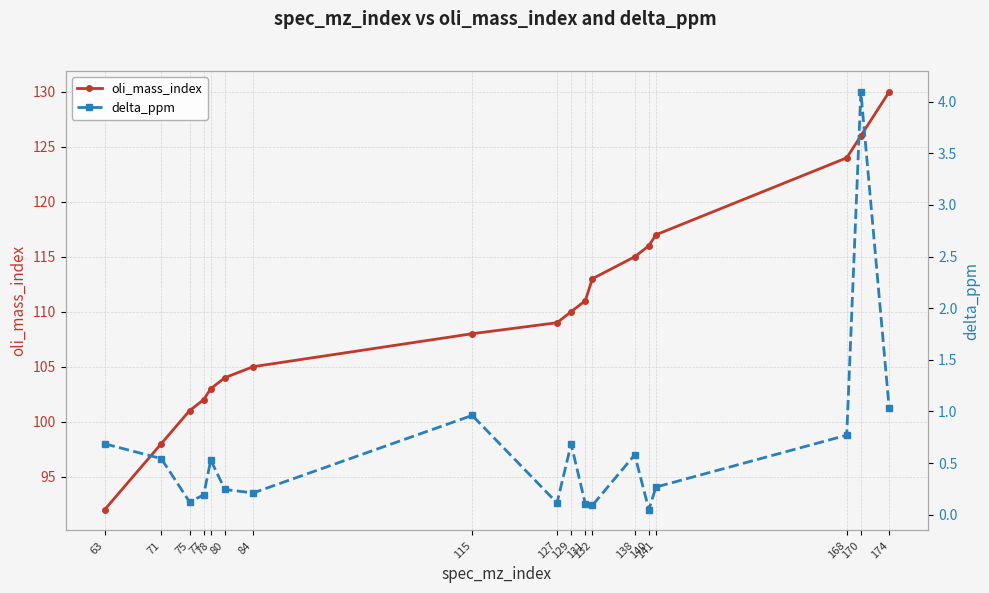

Which series has the largest total across all categories?

oli_mass_index